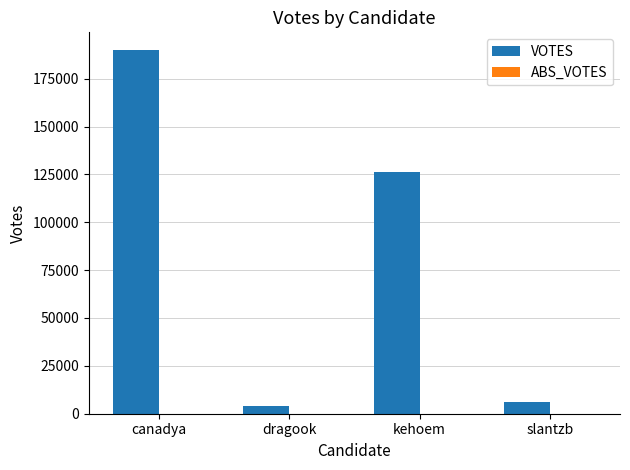

How many distinct data groups are displayed?

1